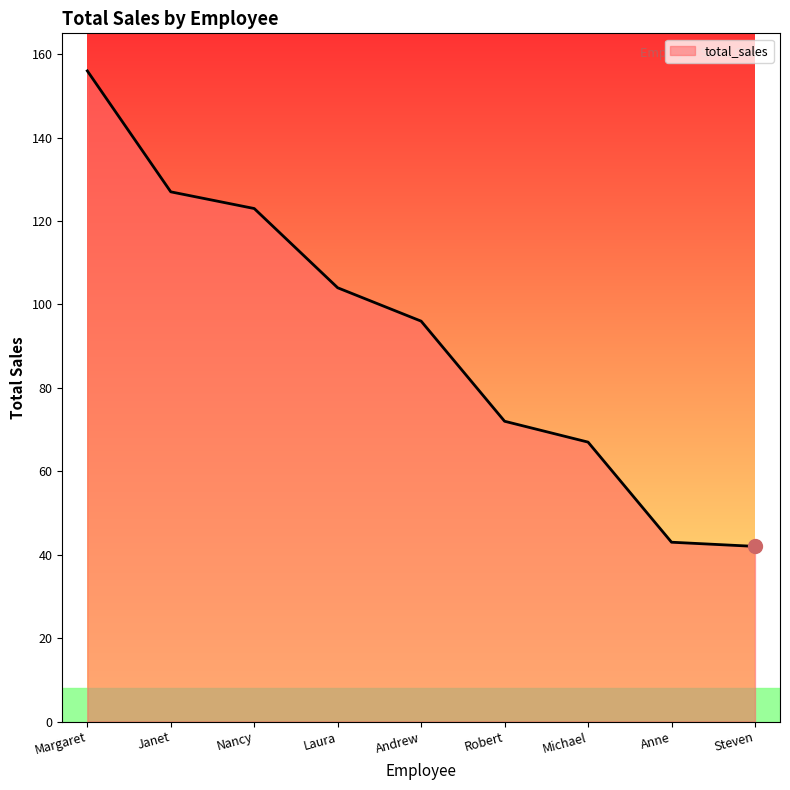

Read the value at Nancy, to the nearest 10.

120